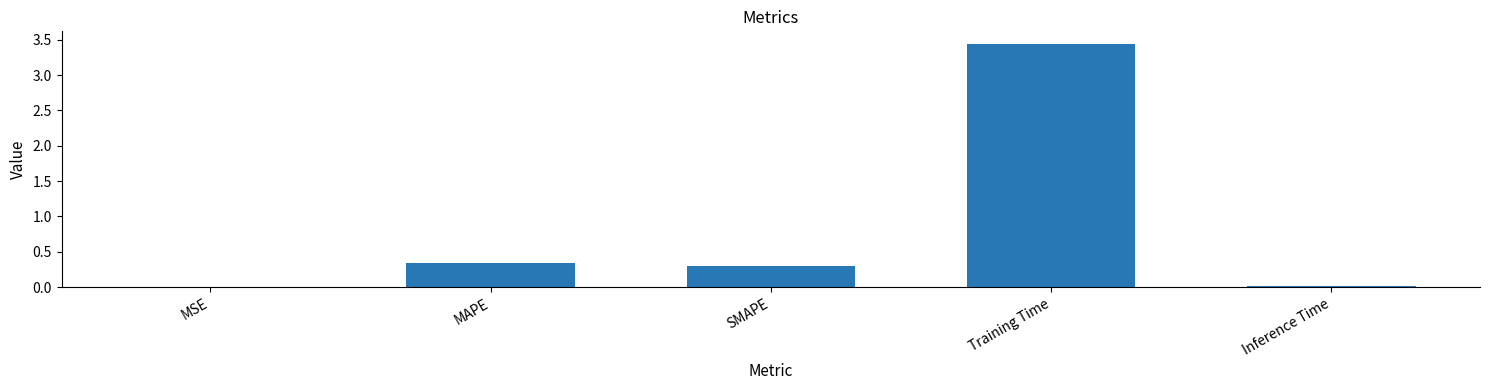

At which category does the chart reach its peak across all series?

Training Time